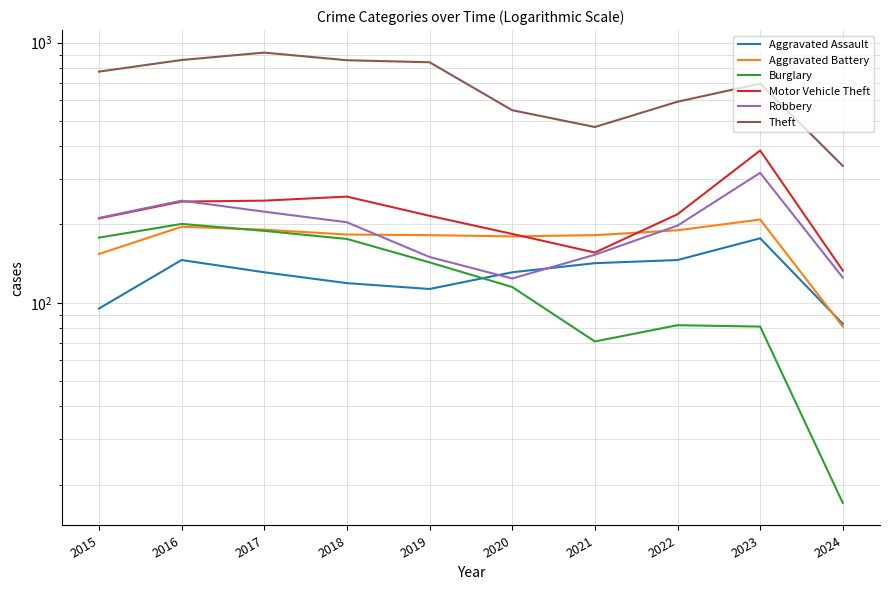

How many values in the Aggravated Battery series are below 183?

5